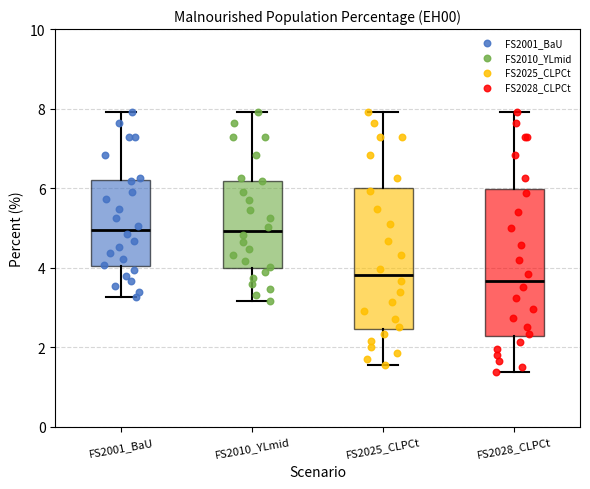

Where does the median line of the box for FS2010_YLmid sit on the y-axis? The values are not printed on the chart, so give them approximately, as read against the axis.

5.0